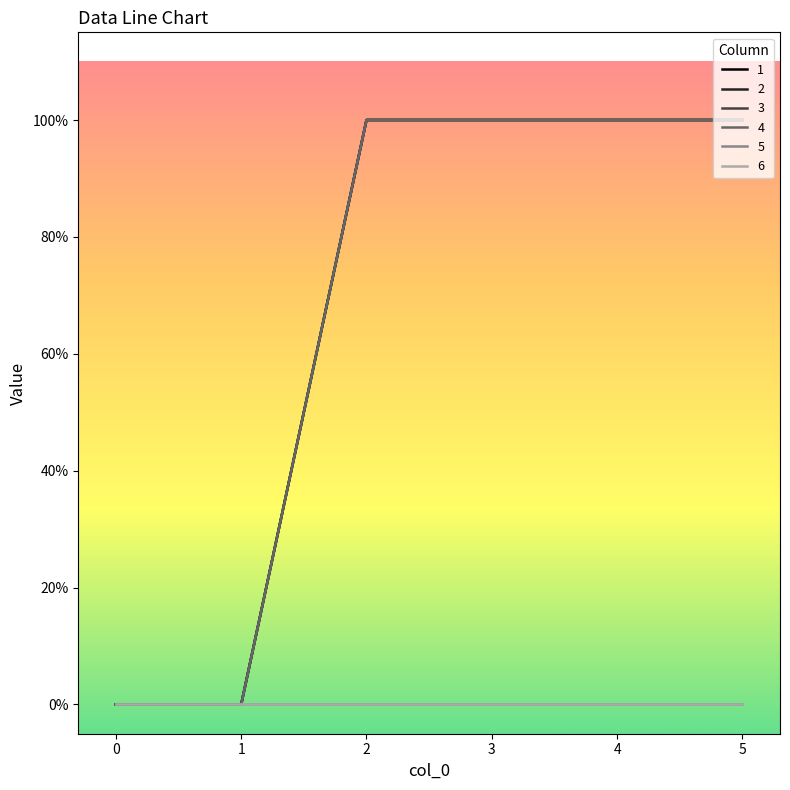

Does the chart have visible grid lines?

No